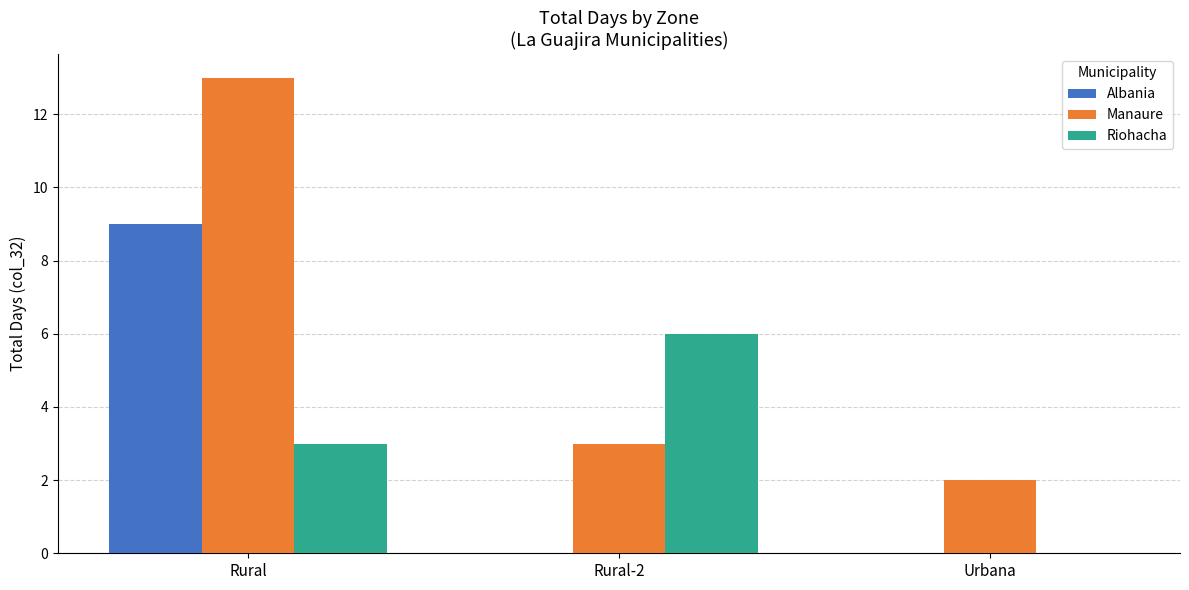

What is the sum of all Albania values?

9